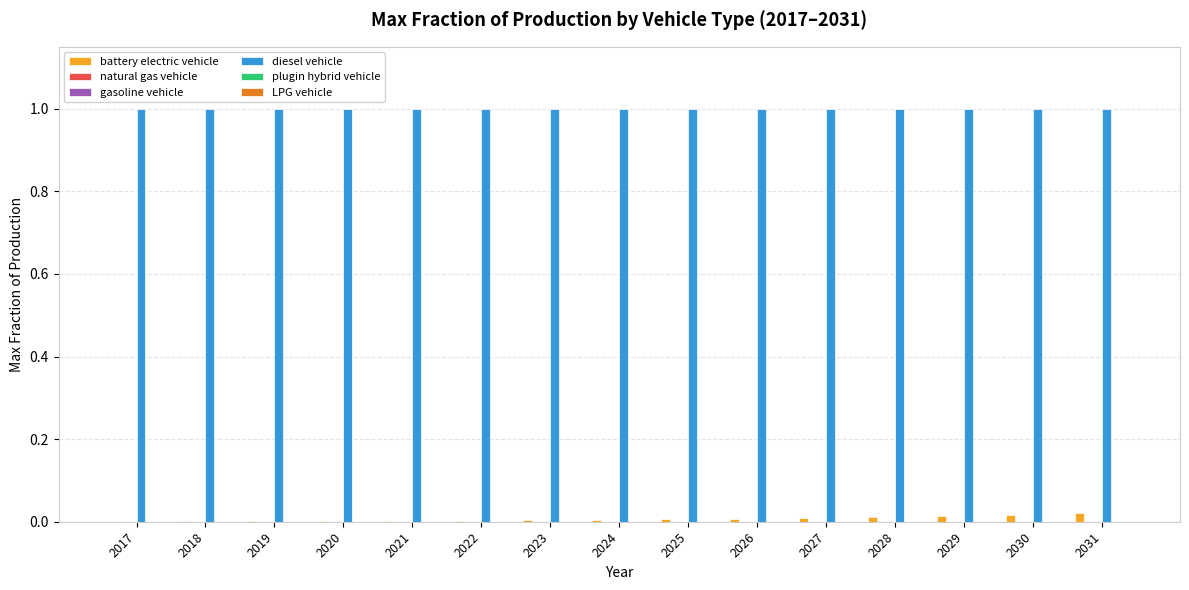

What are all the series names shown in the legend?

battery electric vehicle, natural gas vehicle, gasoline vehicle, diesel vehicle, plugin hybrid vehicle, LPG vehicle